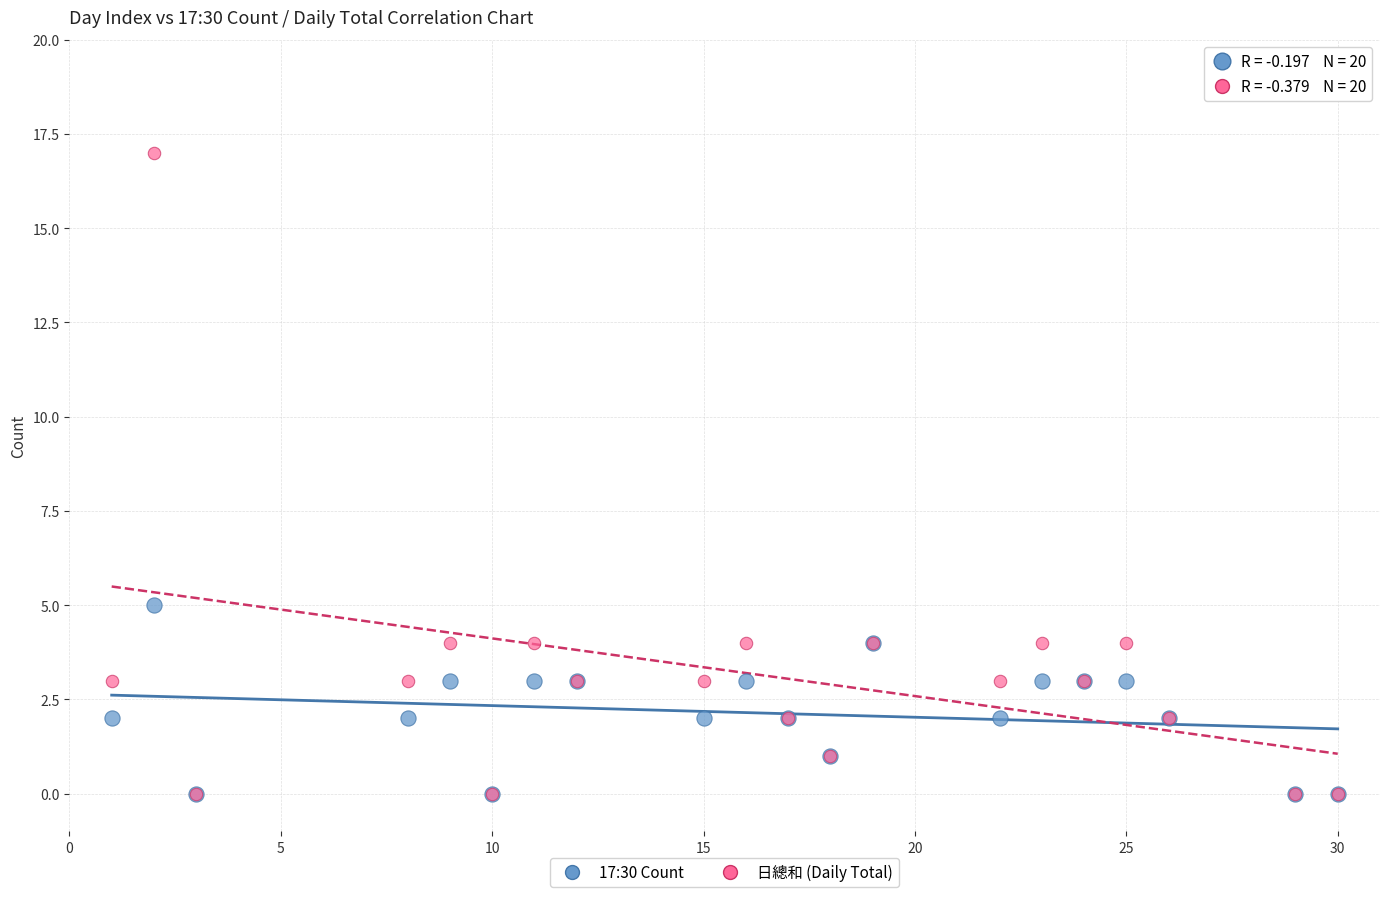

Across all series, what Y value is closest to 8?

5